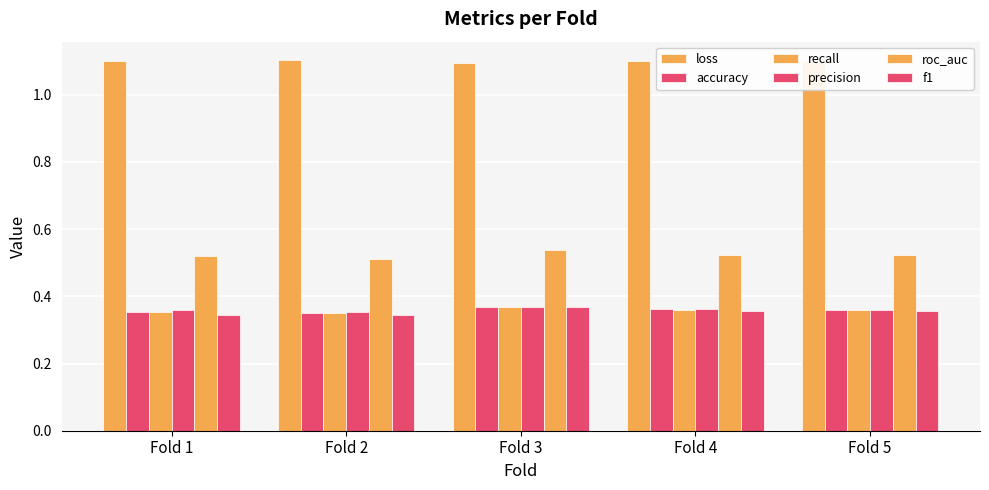

What is the difference between the highest and lowest values at Fold 3?

0.7